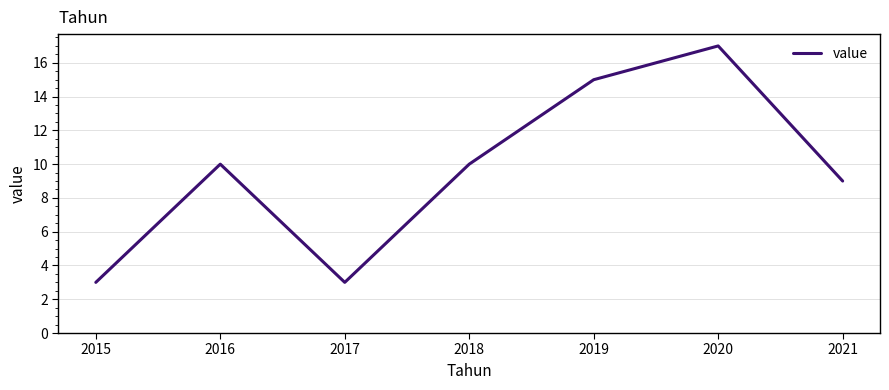

Between 2017 and 2016, which is larger?

2016